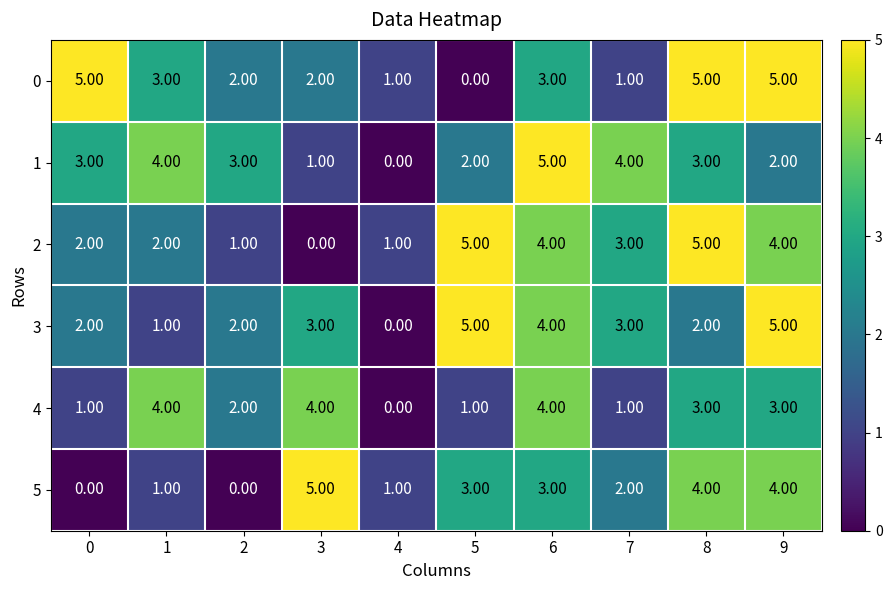

What is the spread (max minus min) of values at 2?

3